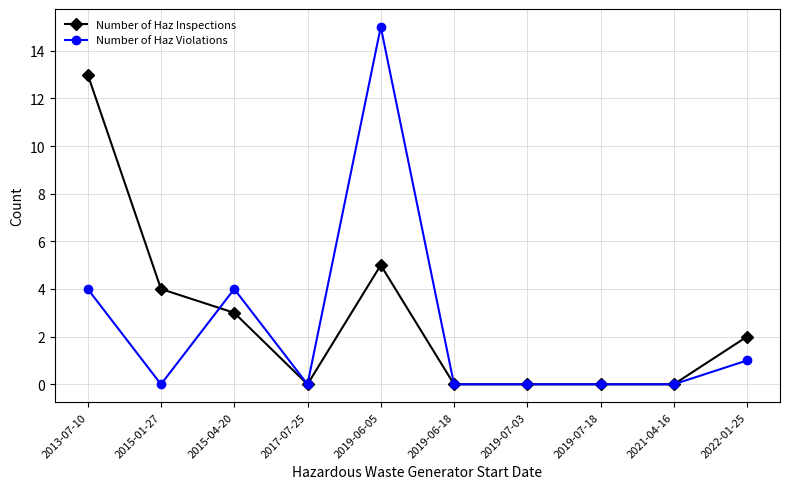

How many lines are shown in the chart?

2